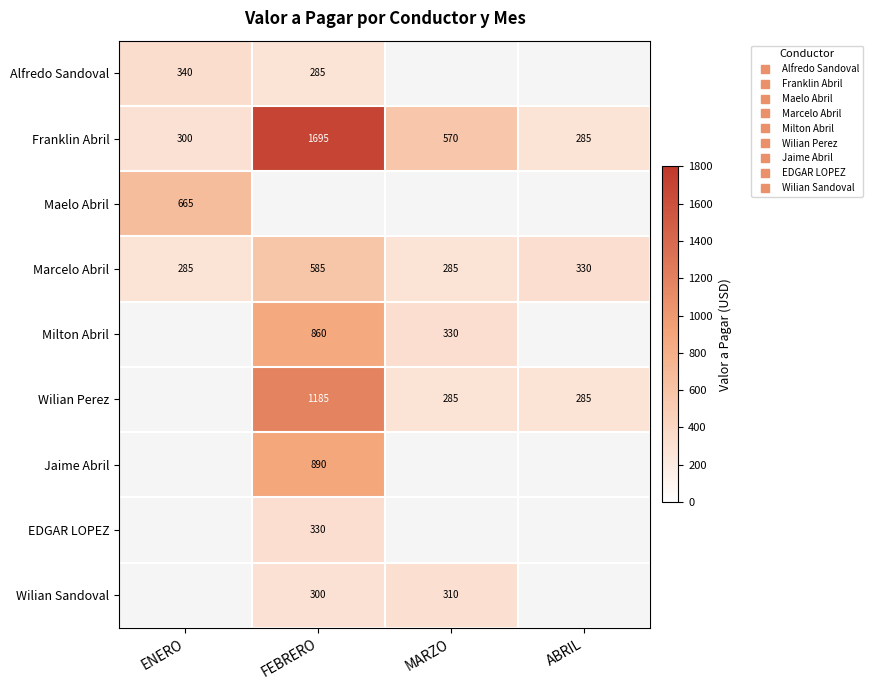

What is the sum of the Marcelo Abril values at MARZO and ABRIL?

615.0